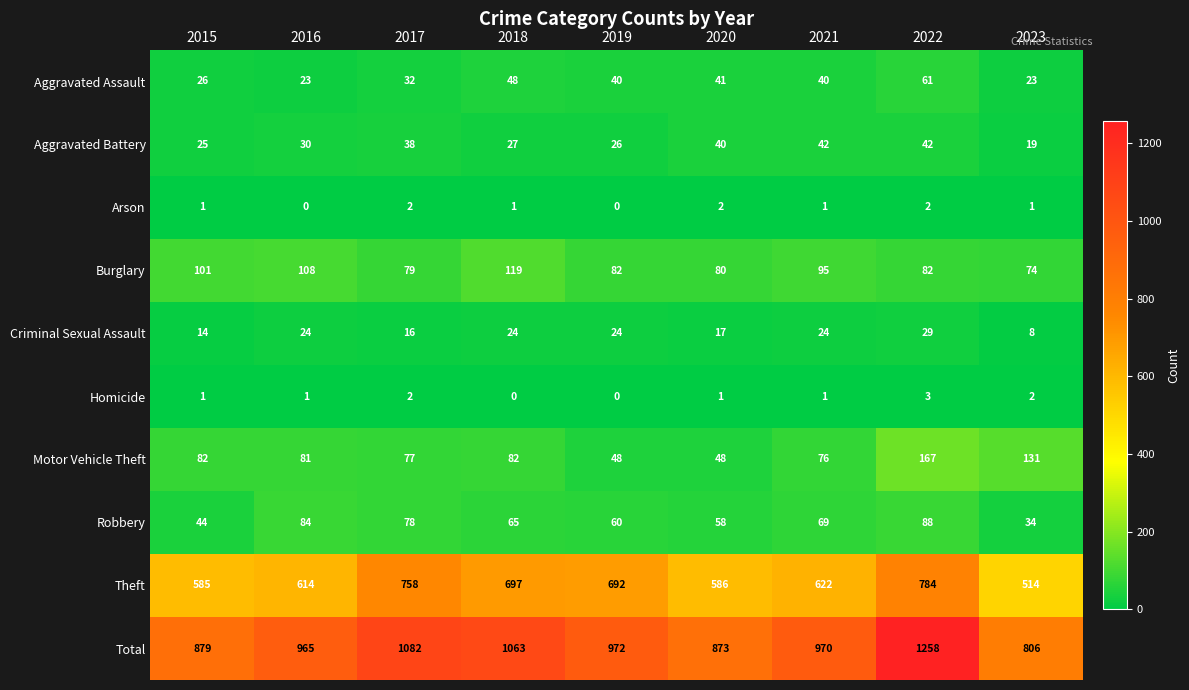

At how many categories does at least one series exceed 798?

9